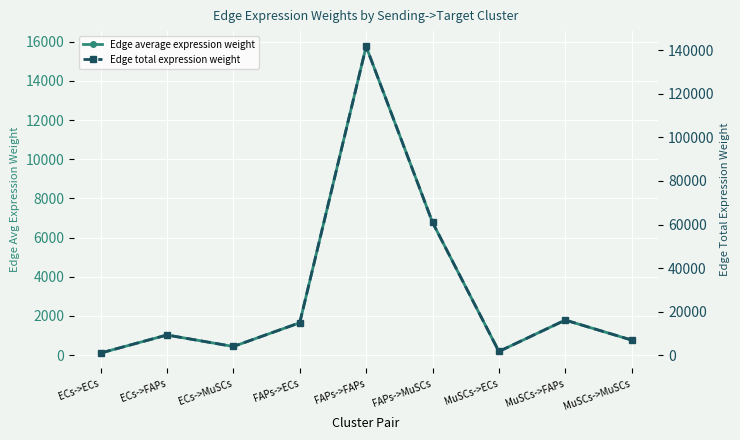

Reading left to right, transcribe all the data shown in this chart.

Edge average expression weight: 108.1	1029.6	442.9	1653.6	15754.1	6776.6	188.0	1790.7	770.3
Edge total expression weight: 972.6	9266.3	3985.9	14882.5	141787.2	60989.6	1691.7	16116.6	6932.5